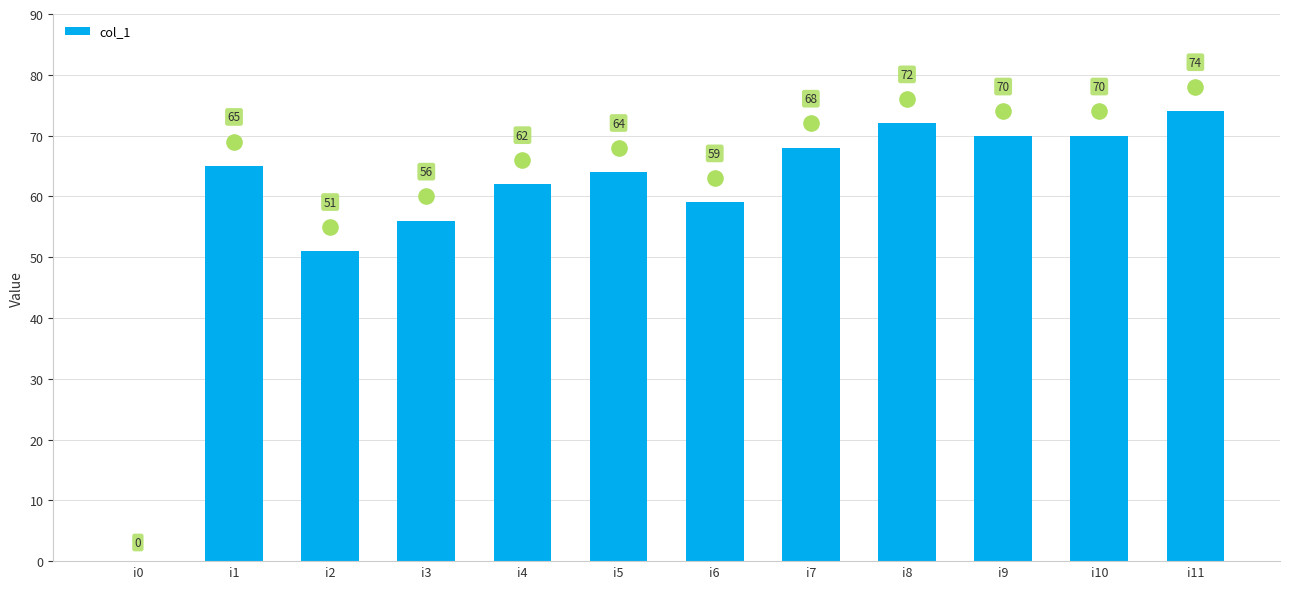

What is the ratio of the value at i4 to the value at i7?

0.9